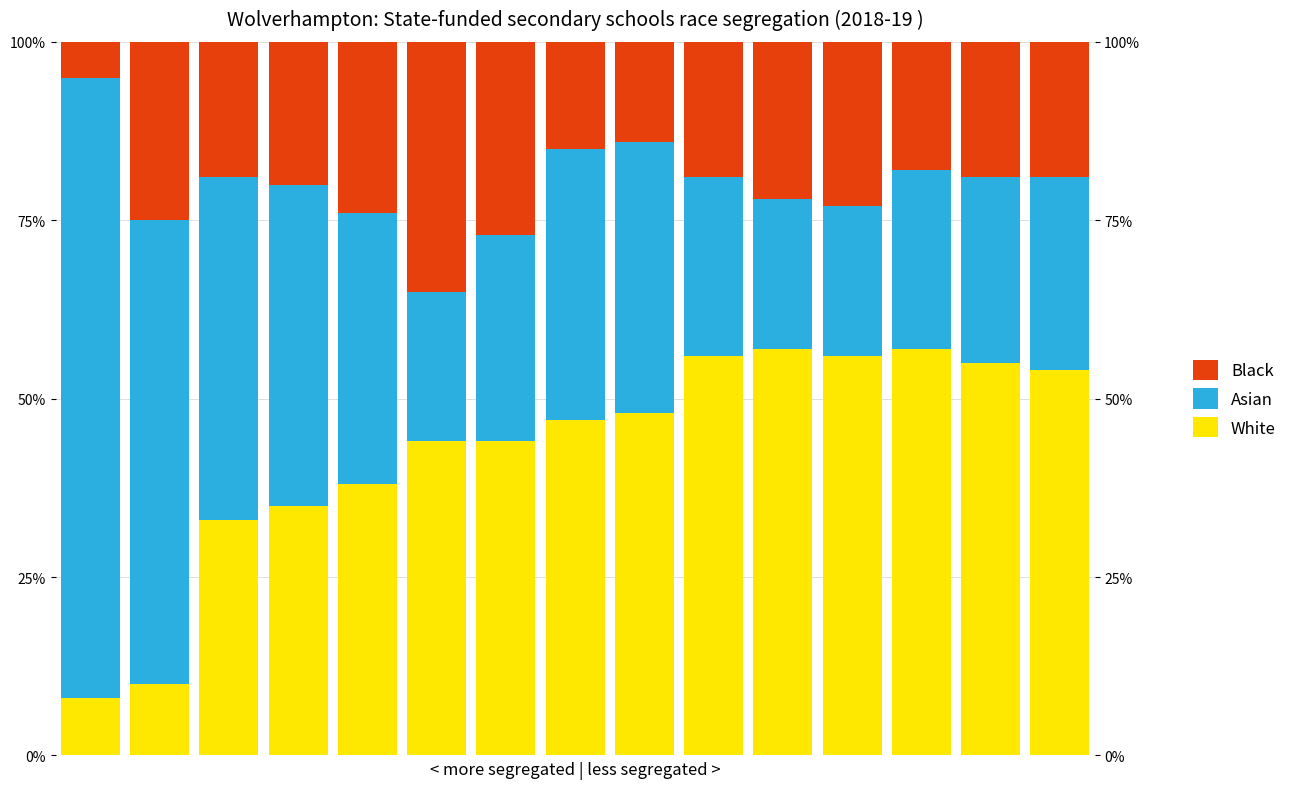

What is the sum of the White values at 1 and 12?

67.0